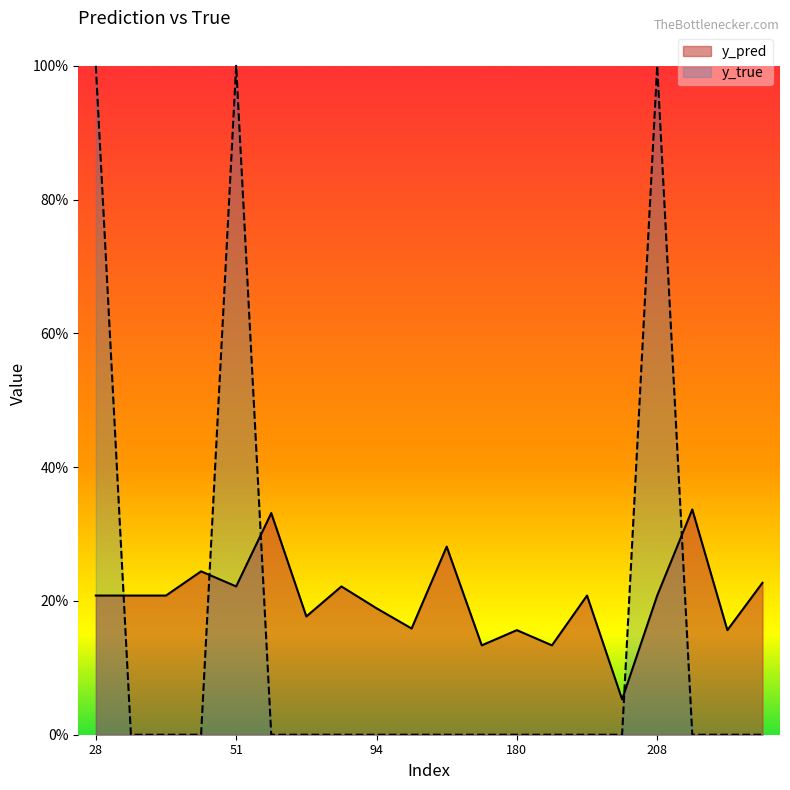

Reading left to right, extract all data points from this chart.

y_pred: 0.2	0.2	0.2	0.2	0.2	0.3	0.2	0.2	0.2	0.2	0.3	0.1	0.2	0.1	0.2	0.1	0.2	0.3	0.2	0.2
y_true: 1.0	0.0	0.0	0.0	1.0	0.0	0.0	0.0	0.0	0.0	0.0	0.0	0.0	0.0	0.0	0.0	1.0	0.0	0.0	0.0